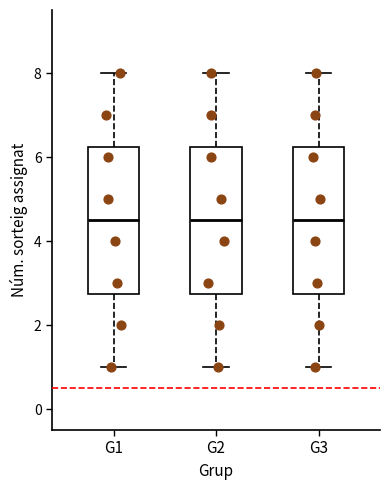

Where does the upper whisker of the box for G1 end on the y-axis? The values are not printed on the chart, so give them approximately, as read against the axis.

8.0